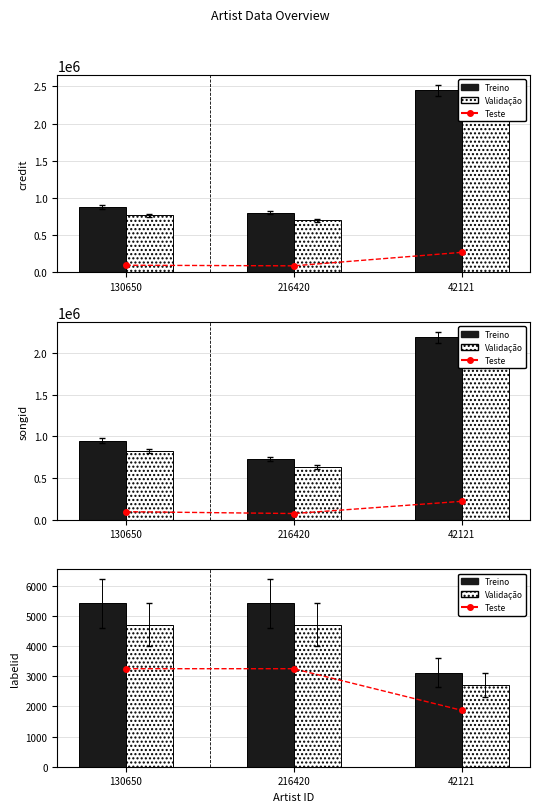

At how many categories does at least one series exceed 2039?

3